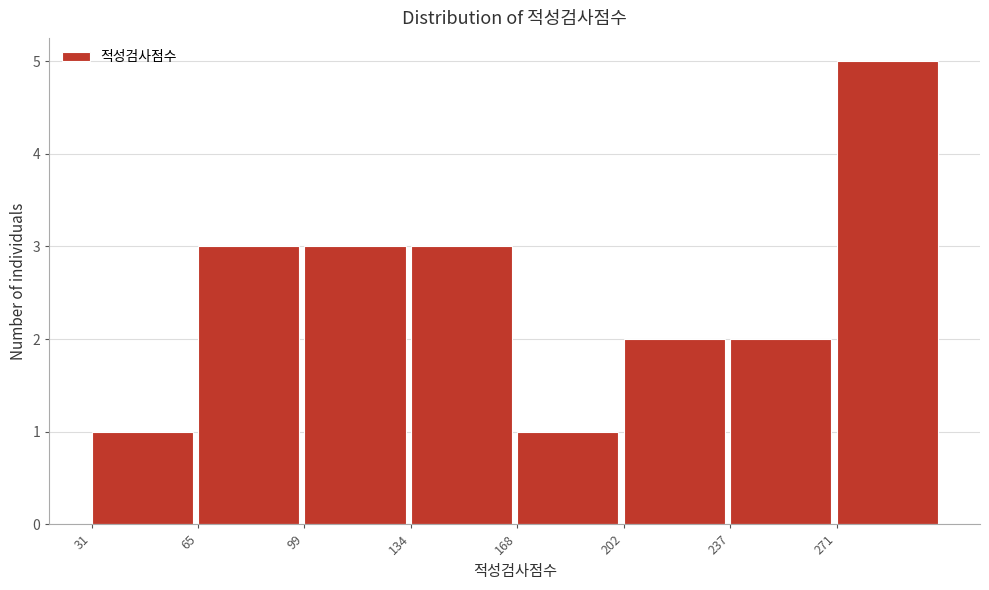

What is the height of the bar covering 170 to 205 on the x-axis? Neither the bar edges nor the heights are printed on the chart, so give them approximately, as read against the axes.

1